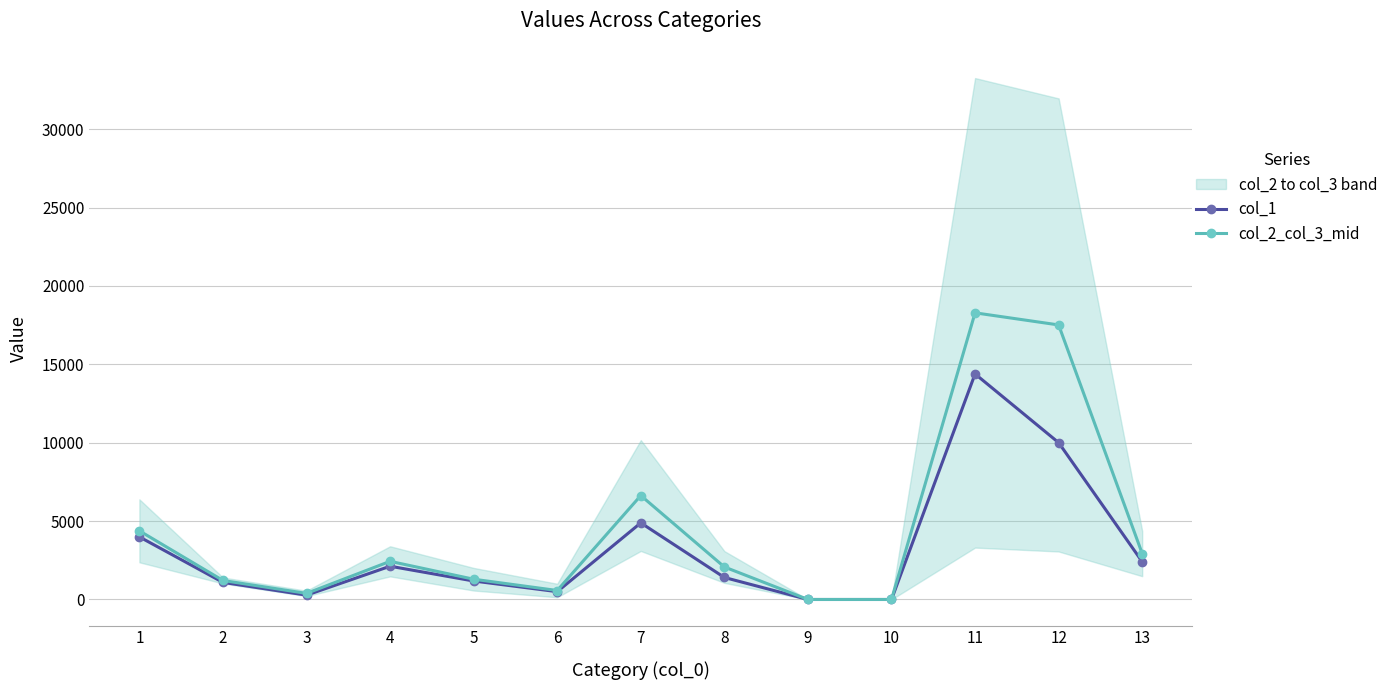

Where is the first local minimum for col_2_col_3_mid?

3